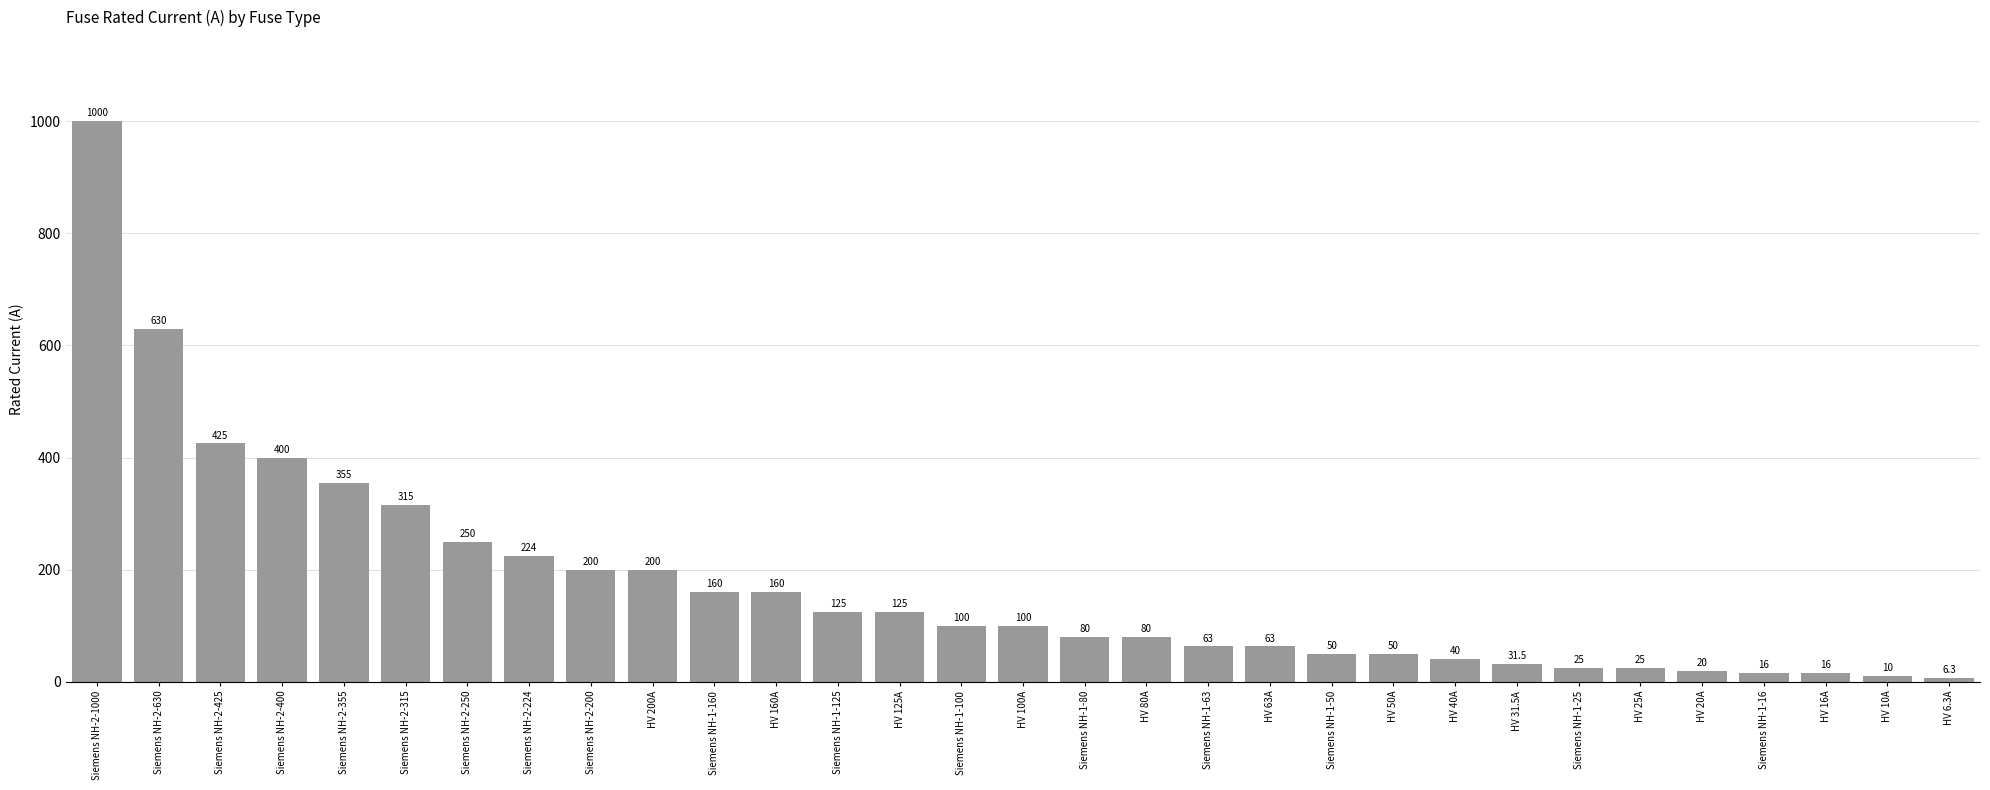

True or false: the data shows 25.0 at Siemens NH-1-25.

True